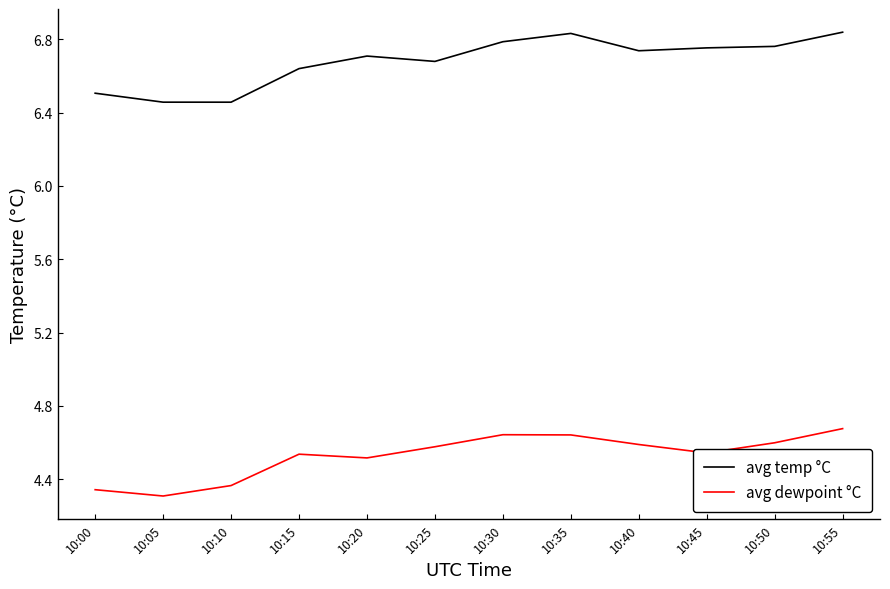

Is it true that avg dewpoint °C equals 6.1 at 10:55?

False